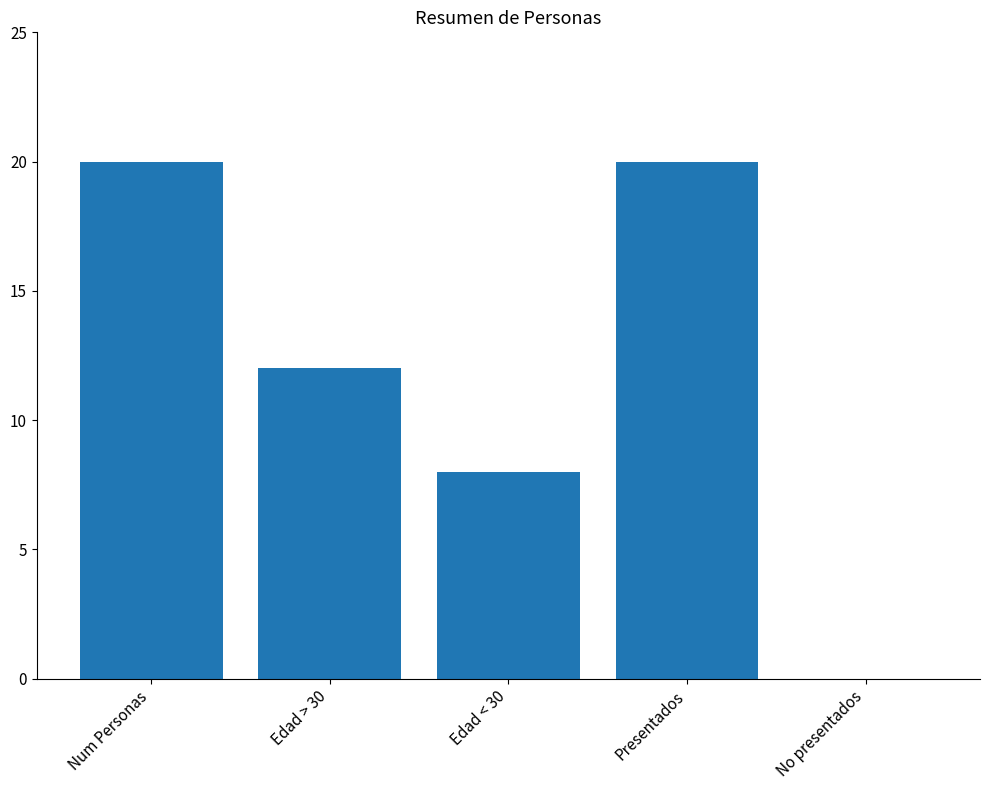

Approximately how many times larger is the value at Num Personas compared to Edad < 30?

2.5